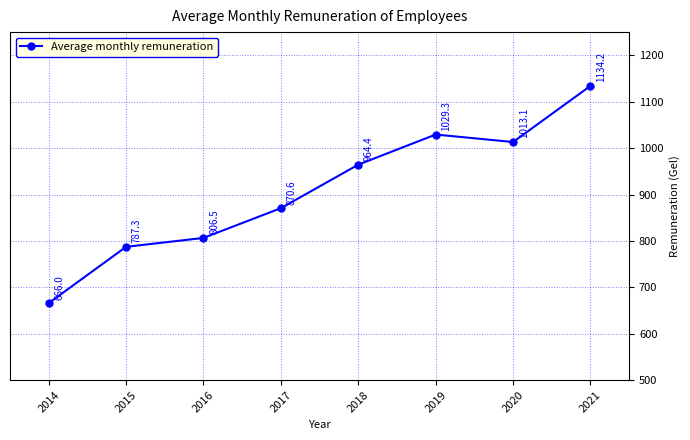

Approximately how many times larger is the value at 2018 compared to 2015?

1.2